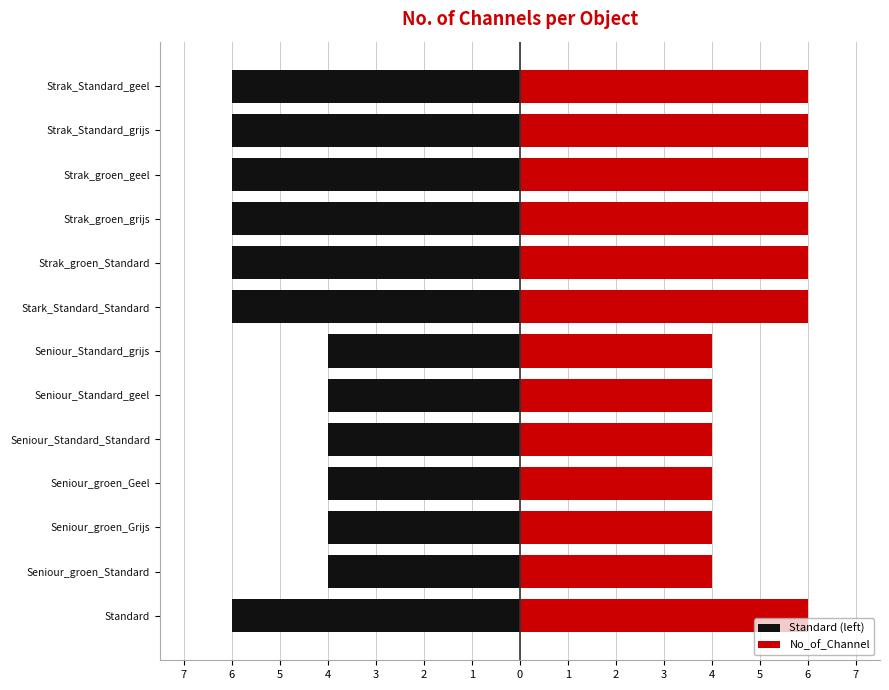

How many bars are there in each group?

2